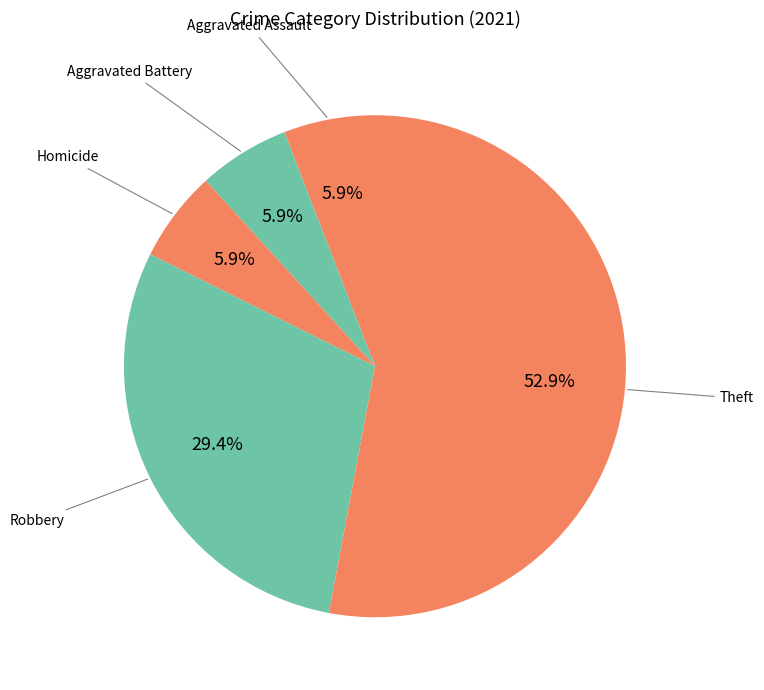

Count the number of slices in the pie.

5